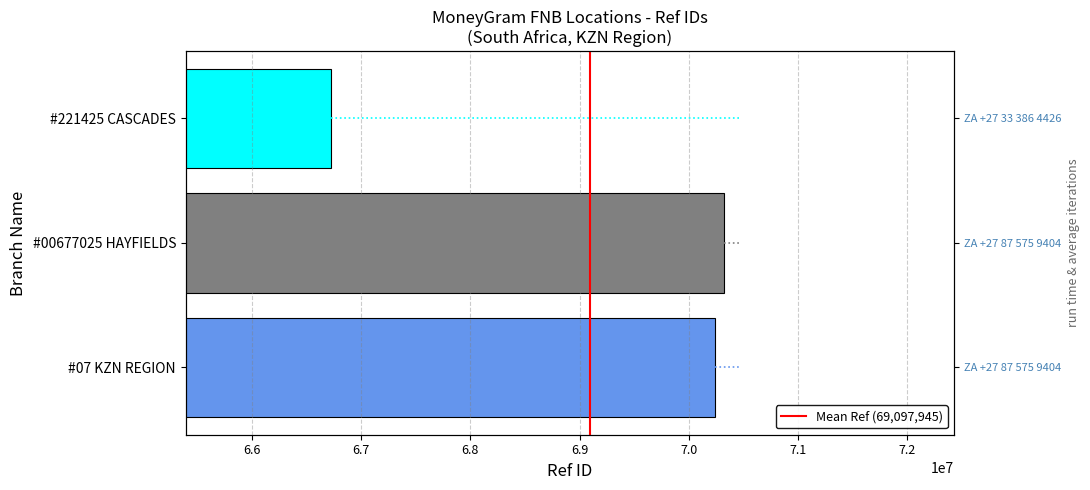

What value does the data have at #07 KZN REGION?

70243884